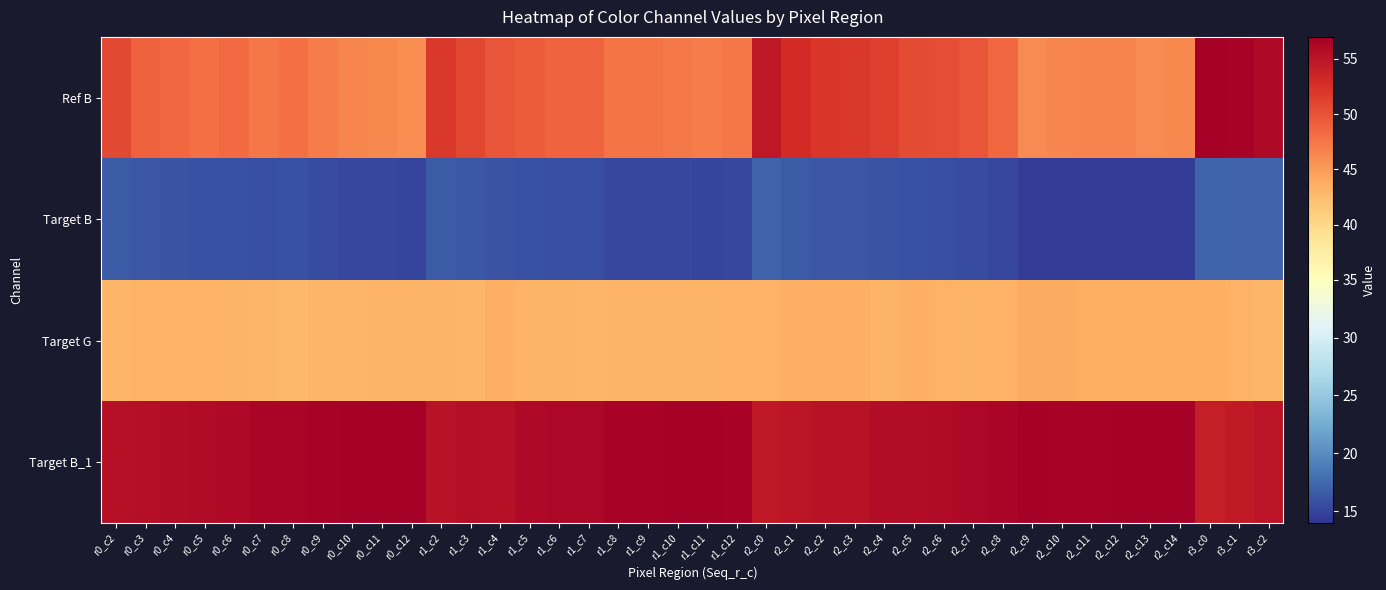

Reading left to right, extract all data points from this chart.

Ref B: r0_c2=50.8	r0_c3=49.0	r0_c4=48.5	r0_c5=48.0	r0_c6=48.3	r0_c7=47.5	r0_c8=47.9	r0_c9=47.0	r0_c10=46.4	r0_c11=46.2	r0_c12=45.9	r1_c2=51.9	r1_c3=51.0	r1_c4=49.9	r1_c5=49.3	r1_c6=48.8	r1_c7=48.9	r1_c8=47.5	r1_c9=47.6	r1_c10=47.2	r1_c11=47.2	r1_c12=47.5	r2_c0=54.8	r2_c1=52.9	r2_c2=52.1	r2_c3=51.9	r2_c4=51.5	r2_c5=50.6	r2_c6=50.4	r2_c7=49.9	r2_c8=48.5	r2_c9=46.1	r2_c10=46.5	r2_c11=46.6	r2_c12=46.6	r2_c13=46.2	r2_c14=46.2	r3_c0=57.1	r3_c1=56.5	r3_c2=56.1
Target B: r0_c2=16.6	r0_c3=16.2	r0_c4=16.1	r0_c5=15.9	r0_c6=15.9	r0_c7=15.7	r0_c8=15.8	r0_c9=15.5	r0_c10=15.3	r0_c11=15.2	r0_c12=15.0	r1_c2=16.6	r1_c3=16.4	r1_c4=16.1	r1_c5=15.9	r1_c6=15.7	r1_c7=15.7	r1_c8=15.3	r1_c9=15.3	r1_c10=15.2	r1_c11=15.1	r1_c12=15.2	r2_c0=17.0	r2_c1=16.5	r2_c2=16.3	r2_c3=16.3	r2_c4=16.1	r2_c5=15.9	r2_c6=15.8	r2_c7=15.6	r2_c8=15.2	r2_c9=14.6	r2_c10=14.6	r2_c11=14.6	r2_c12=14.6	r2_c13=14.6	r2_c14=14.5	r3_c0=17.3	r3_c1=17.1	r3_c2=17.0
Target G: r0_c2=43.0	r0_c3=43.3	r0_c4=43.2	r0_c5=43.2	r0_c6=43.1	r0_c7=42.9	r0_c8=42.8	r0_c9=42.9	r0_c10=42.9	r0_c11=43.1	r0_c12=43.1	r1_c2=43.1	r1_c3=43.1	r1_c4=43.5	r1_c5=43.1	r1_c6=43.1	r1_c7=43.0	r1_c8=43.1	r1_c9=43.1	r1_c10=43.2	r1_c11=43.2	r1_c12=43.3	r2_c0=43.4	r2_c1=43.6	r2_c2=43.5	r2_c3=43.5	r2_c4=43.2	r2_c5=43.4	r2_c6=43.3	r2_c7=43.2	r2_c8=43.4	r2_c9=43.8	r2_c10=43.9	r2_c11=43.7	r2_c12=43.7	r2_c13=43.7	r2_c14=43.8	r3_c0=43.6	r3_c1=43.4	r3_c2=43.0
Target B_1: r0_c2=55.4	r0_c3=55.5	r0_c4=55.7	r0_c5=55.8	r0_c6=56.0	r0_c7=56.4	r0_c8=56.3	r0_c9=56.5	r0_c10=56.8	r0_c11=56.8	r0_c12=56.9	r1_c2=55.2	r1_c3=55.5	r1_c4=55.4	r1_c5=56.0	r1_c6=56.2	r1_c7=56.2	r1_c8=56.6	r1_c9=56.6	r1_c10=56.7	r1_c11=56.7	r1_c12=56.5	r2_c0=54.6	r2_c1=54.9	r2_c2=55.2	r2_c3=55.2	r2_c4=55.7	r2_c5=55.7	r2_c6=56.0	r2_c7=56.2	r2_c8=56.4	r2_c9=56.7	r2_c10=56.5	r2_c11=56.6	r2_c12=56.7	r2_c13=56.7	r2_c14=56.7	r3_c0=54.1	r3_c1=54.5	r3_c2=55.1